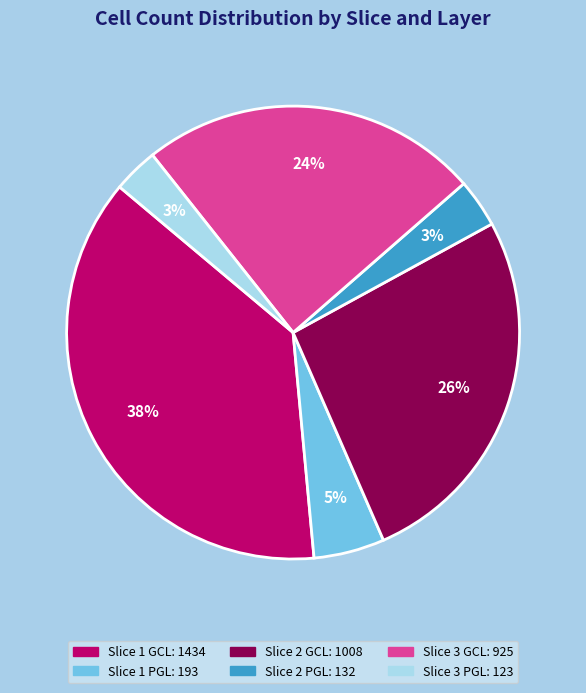

Is Slice 2 PGL the majority of the pie?

No